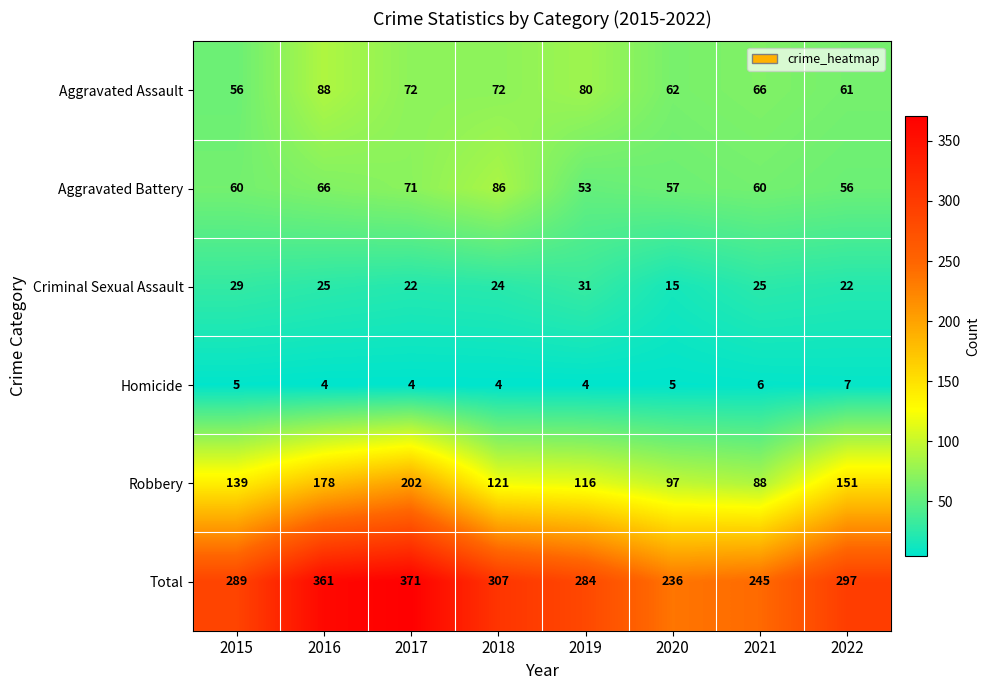

How many categories are shown in the chart?

8